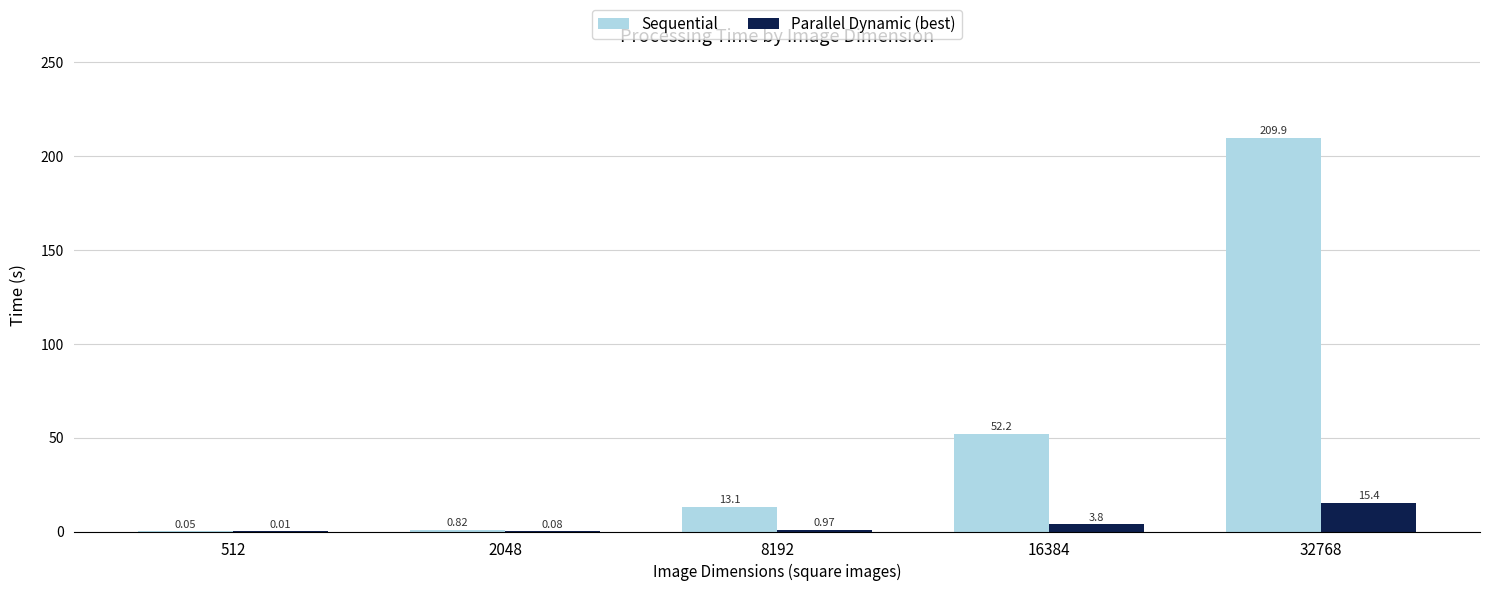

Is the value of Parallel Dynamic (best) at 2048 greater than the value of Sequential at 16384?

No